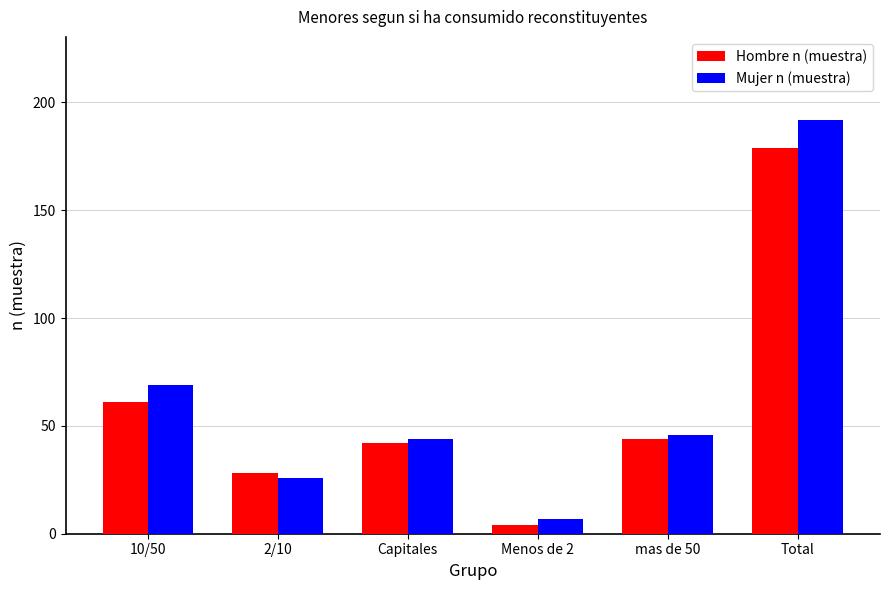

What is the difference between the maximum and second lowest values in the Hombre n (muestra) series?

151